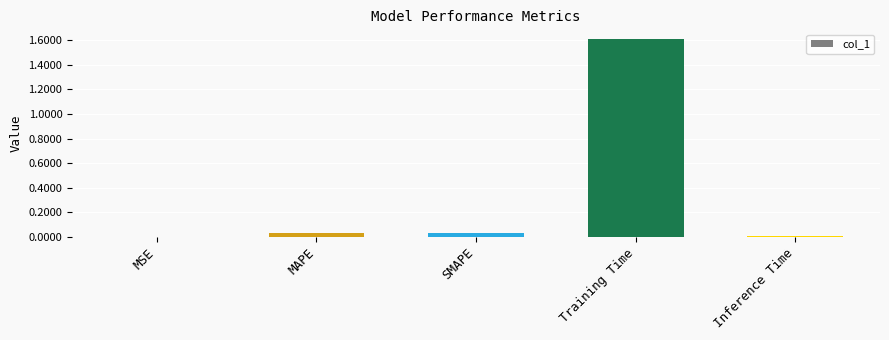

Which label corresponds to the largest value in the chart?

Training Time